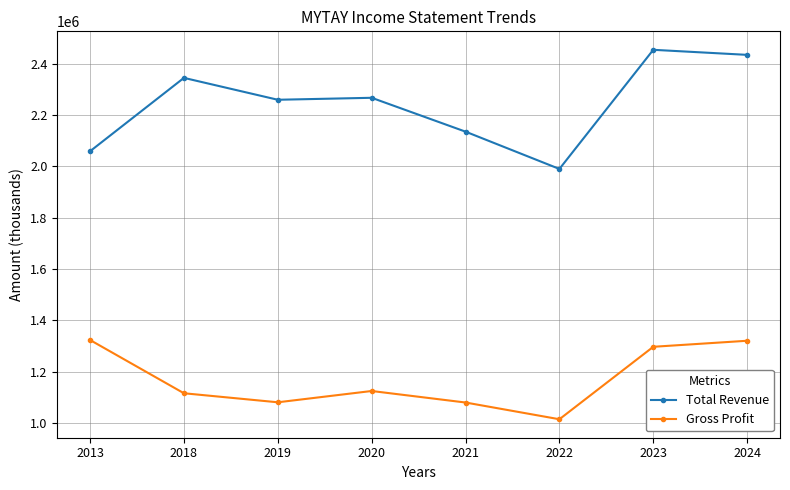

What is the value of the Total Revenue point at the 1st from the left?

2059200